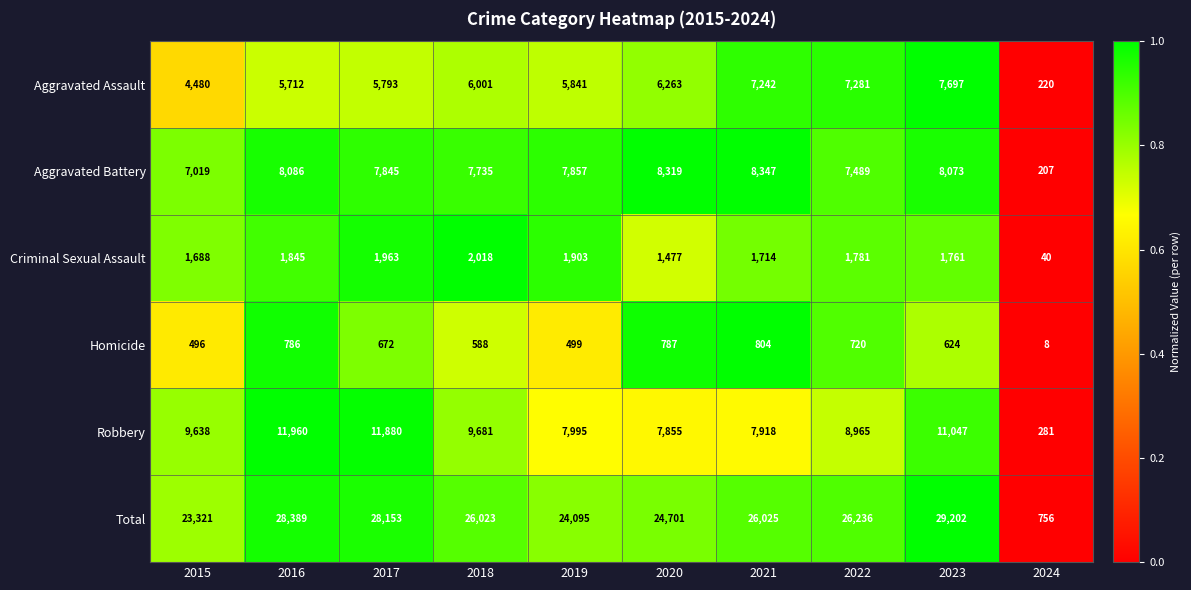

The value of Criminal Sexual Assault at 2016 is 1845. True or false?

True